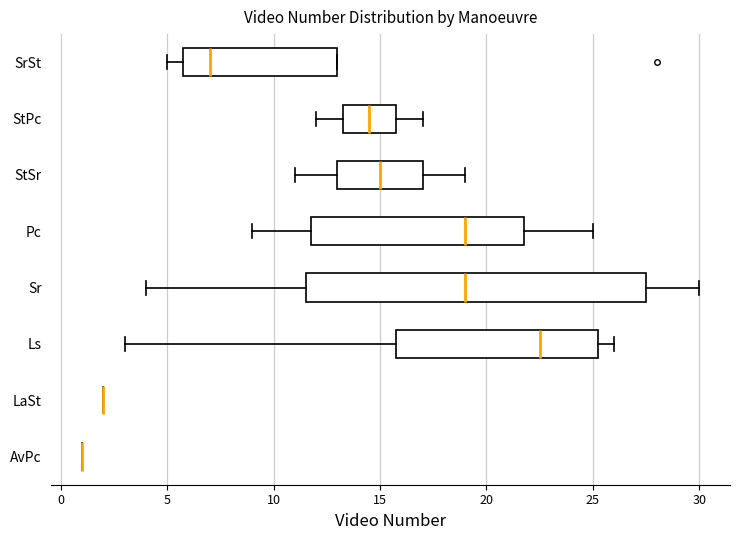

Reading bottom to top, transcribe this box plot: for each box, give where its median line is, the range the box spans, and where its two whiskers end, as read against the x-axis. The values are not printed on the chart, so give them approximately, as read against the axis.

AvPc: box collapsed to a line at 1.0, whiskers 1.0 to 1.0
LaSt: box collapsed to a line at 2.0, whiskers 2.0 to 2.0
Ls: median 22.5, box 16.0 to 25.5, whiskers 3.0 to 26.0
Sr: median 19.0, box 11.5 to 27.5, whiskers 4.0 to 30.0
Pc: median 19.0, box 12.0 to 22.0, whiskers 9.0 to 25.0
StSr: median 15.0, box 13.0 to 17.0, whiskers 11.0 to 19.0
StPc: median 14.5, box 13.5 to 16.0, whiskers 12.0 to 17.0
SrSt: median 7.0, box 6.0 to 13.0, whiskers 5.0 to 13.0